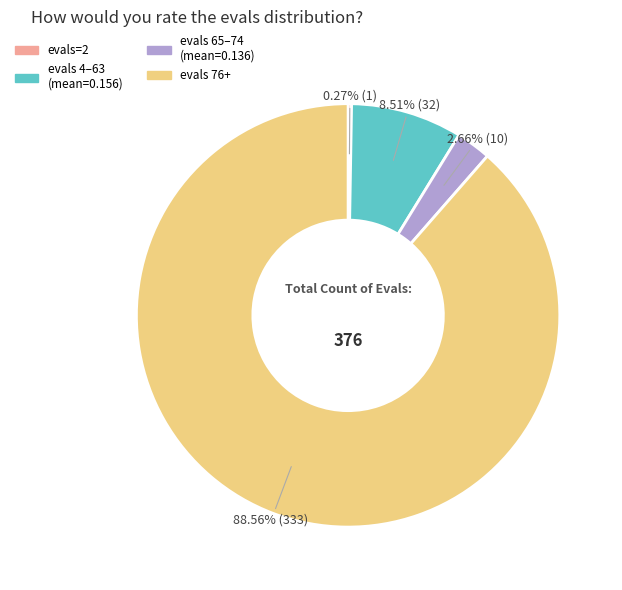

Is there any slice that represents more than half of the pie?

Yes